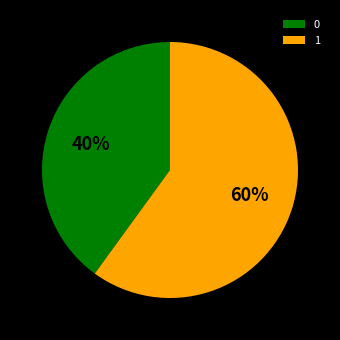

Do 1 and 0 together represent more than half of the pie?

Yes